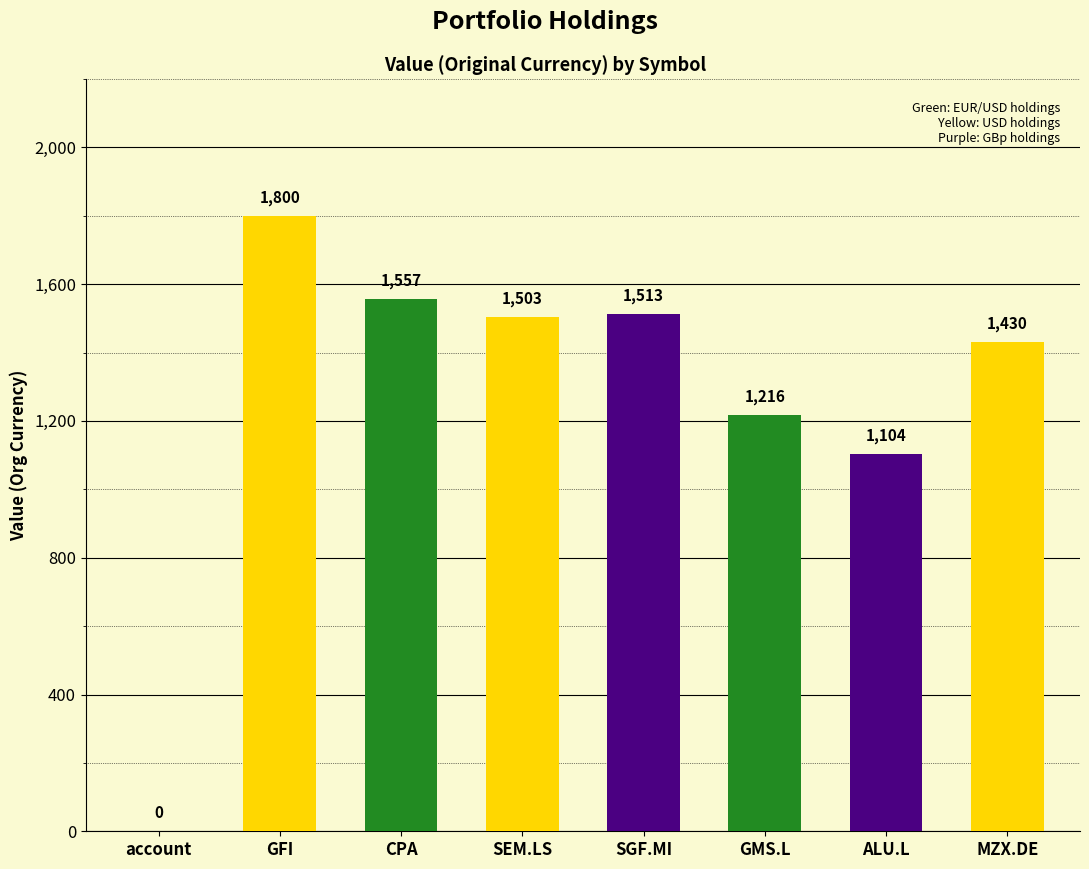

List the labels in order of value, smallest first.

account, ALU.L, GMS.L, MZX.DE, SEM.LS, SGF.MI, CPA, GFI